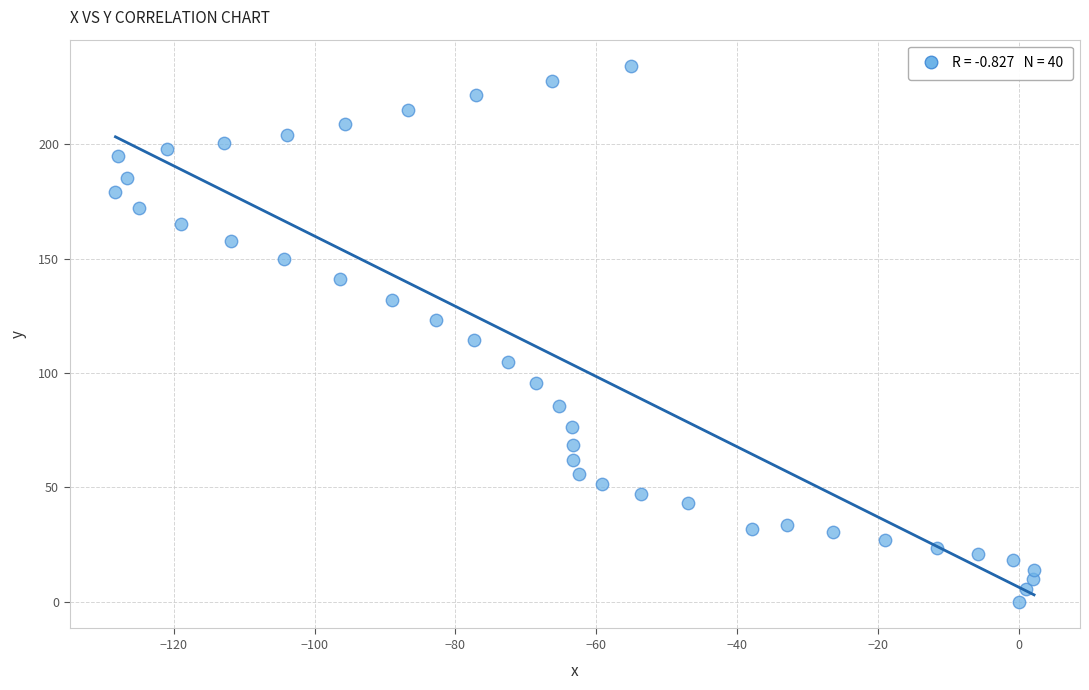

What is the range of X values (max minus min)?

130.5